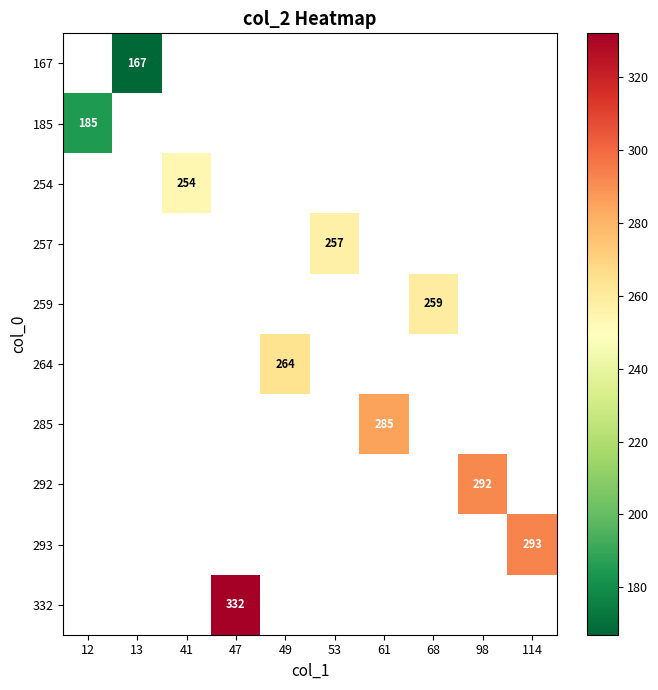

Which category has the lowest value across all series?

13